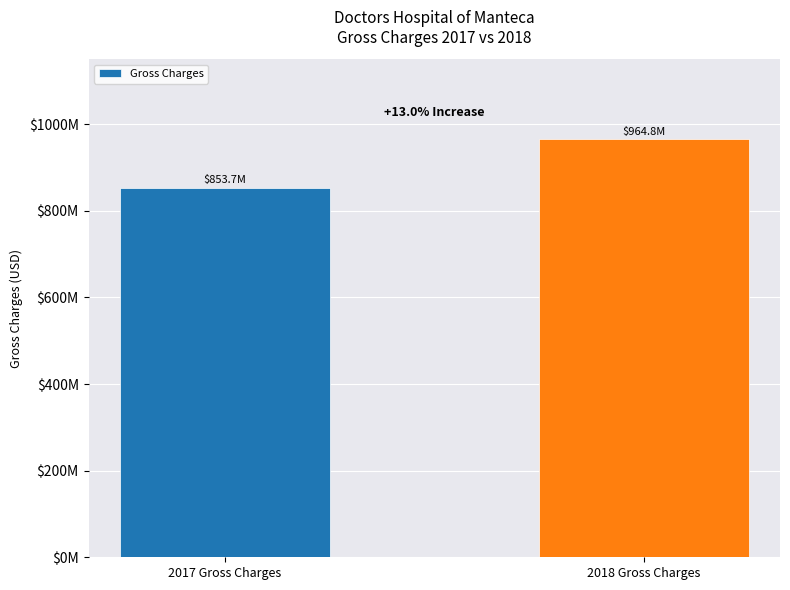

What is the change in value from 2017 Gross Charges to 2018 Gross Charges?

+111069892.5